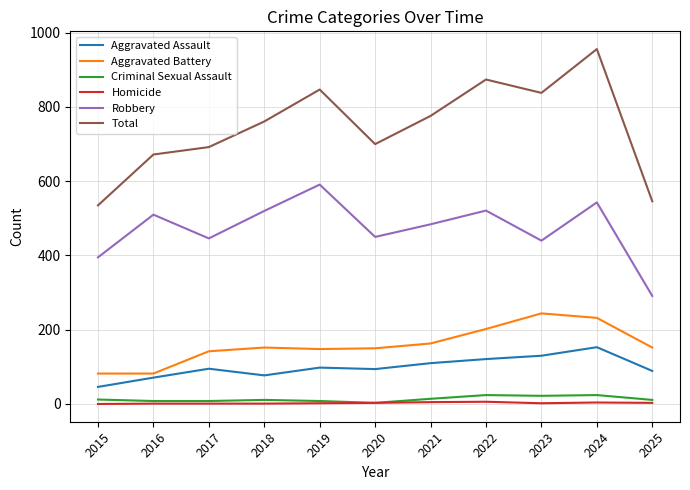

True or false: Aggravated Assault and Criminal Sexual Assault intersect in this chart.

False